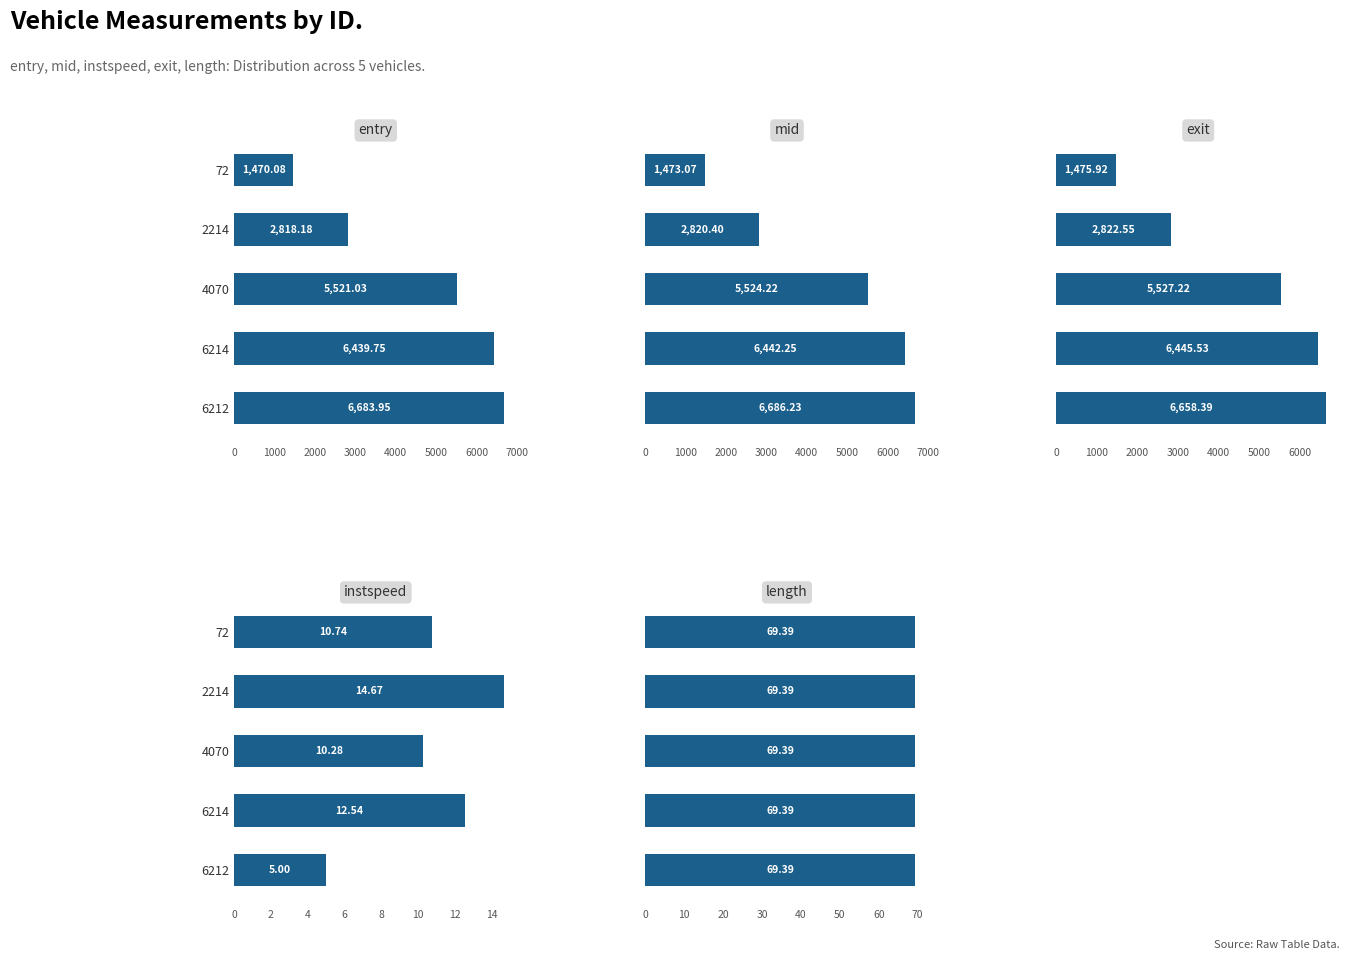

Are the bars horizontal?

Yes